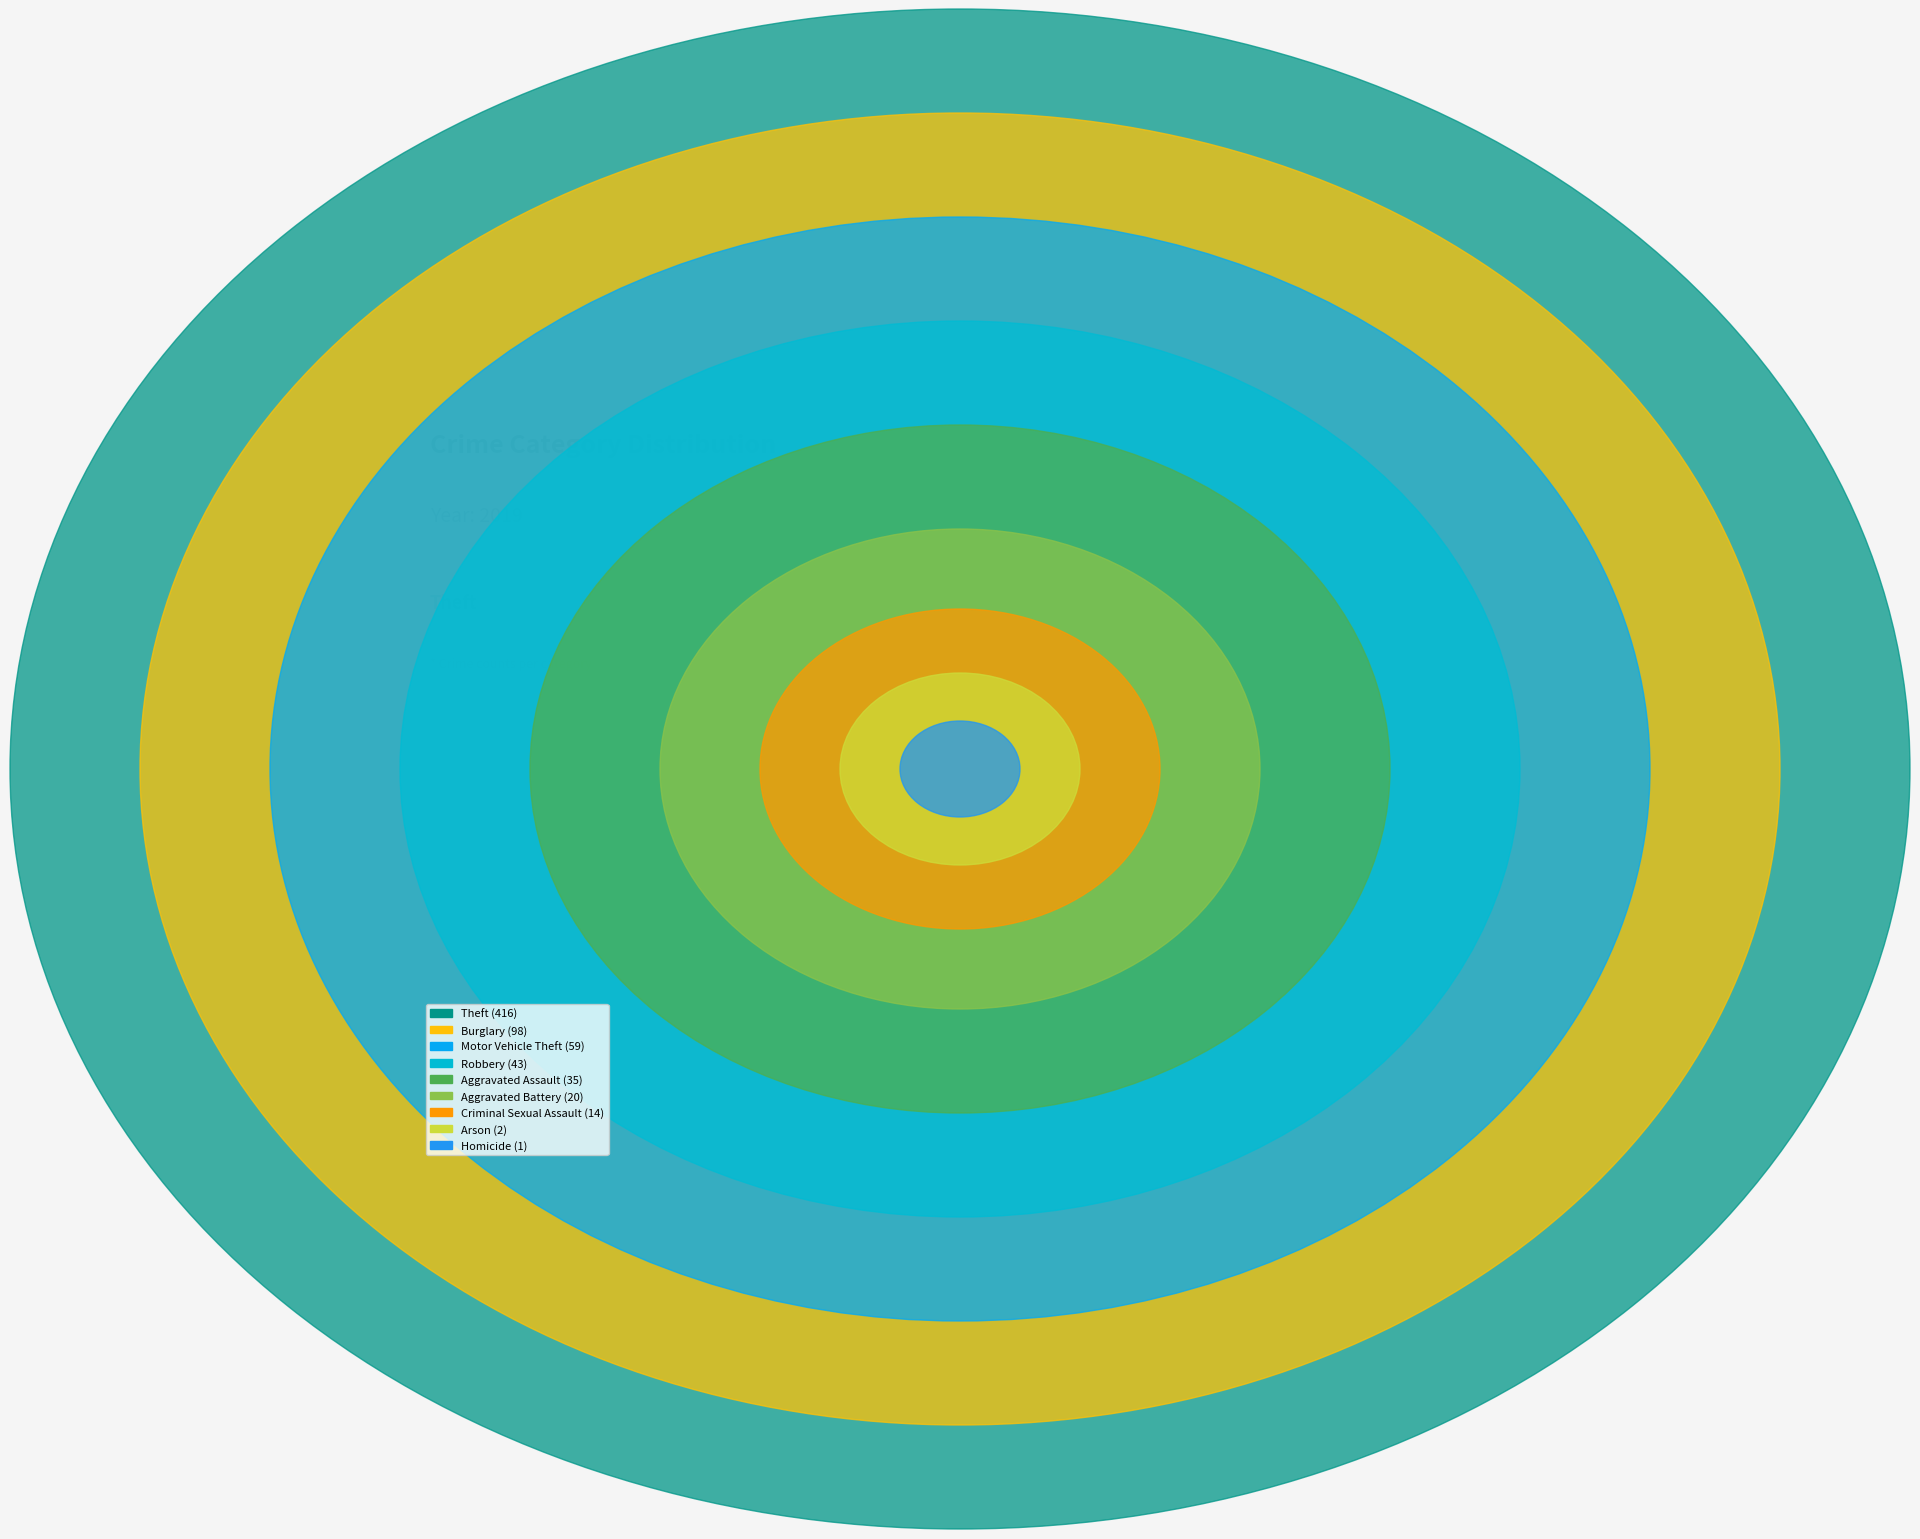

Which category has the smallest portion of the pie?

Homicide